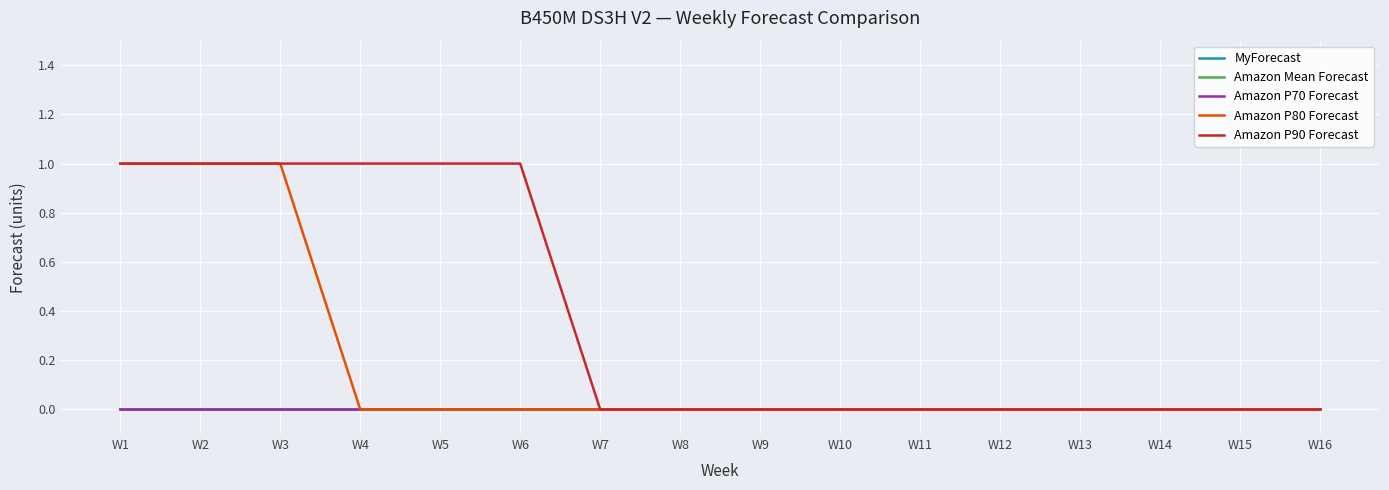

What is the difference between the maximum and second lowest values in the Amazon P90 Forecast series?

1